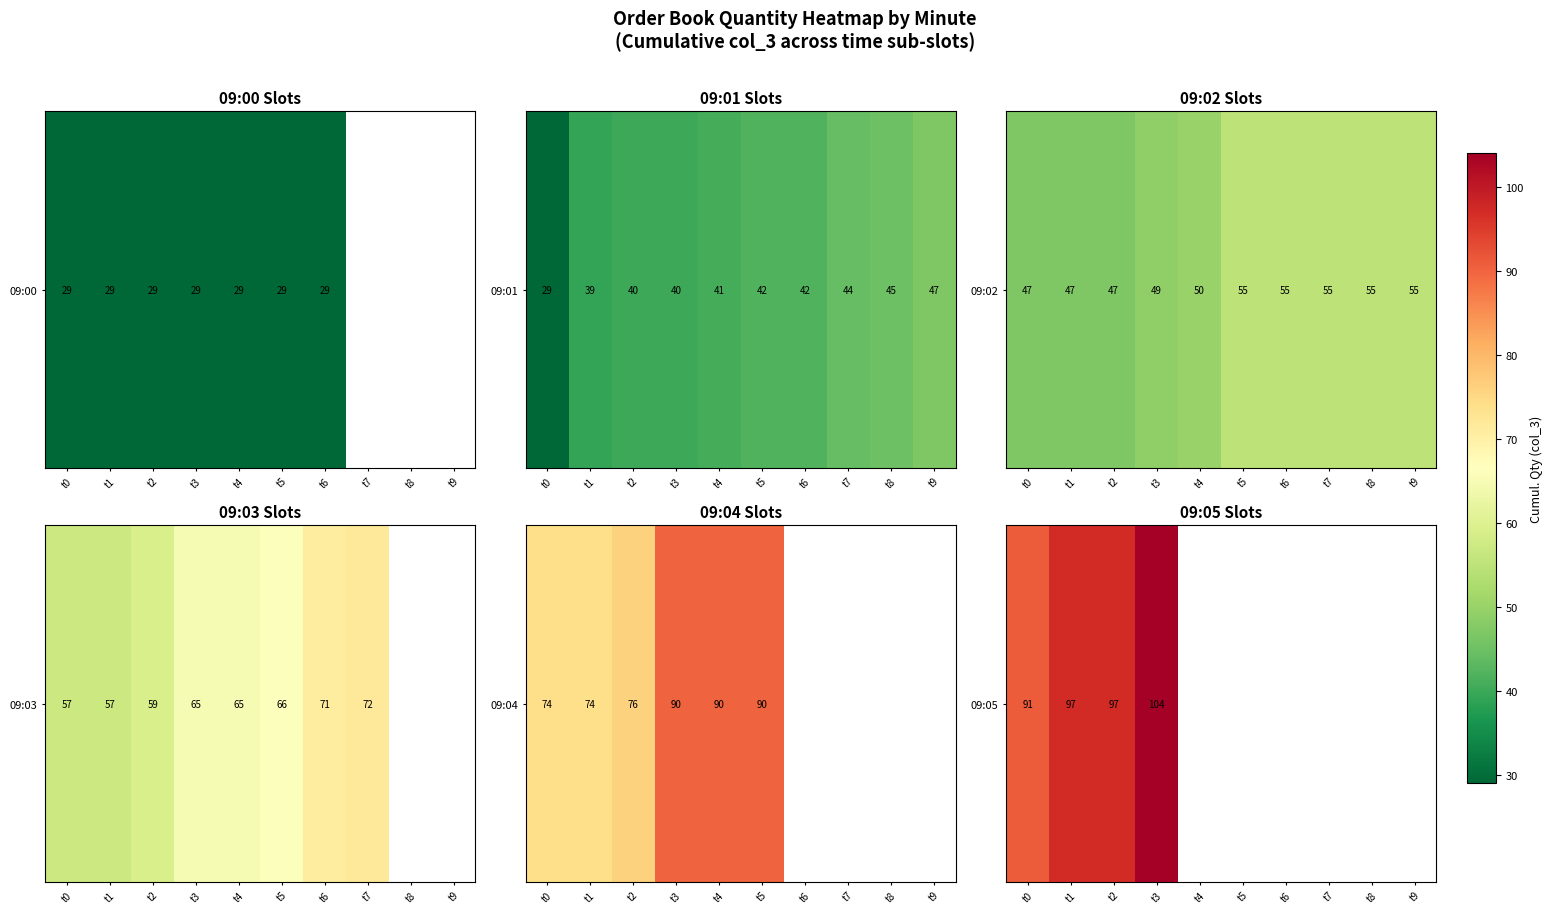

List the labels in order of value, largest first.

t3, t4, t5, t6, t7, t8, t9, t1, t2, t0